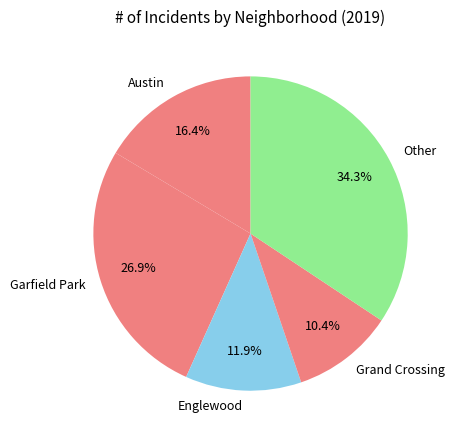

Which slice is the largest?

Other